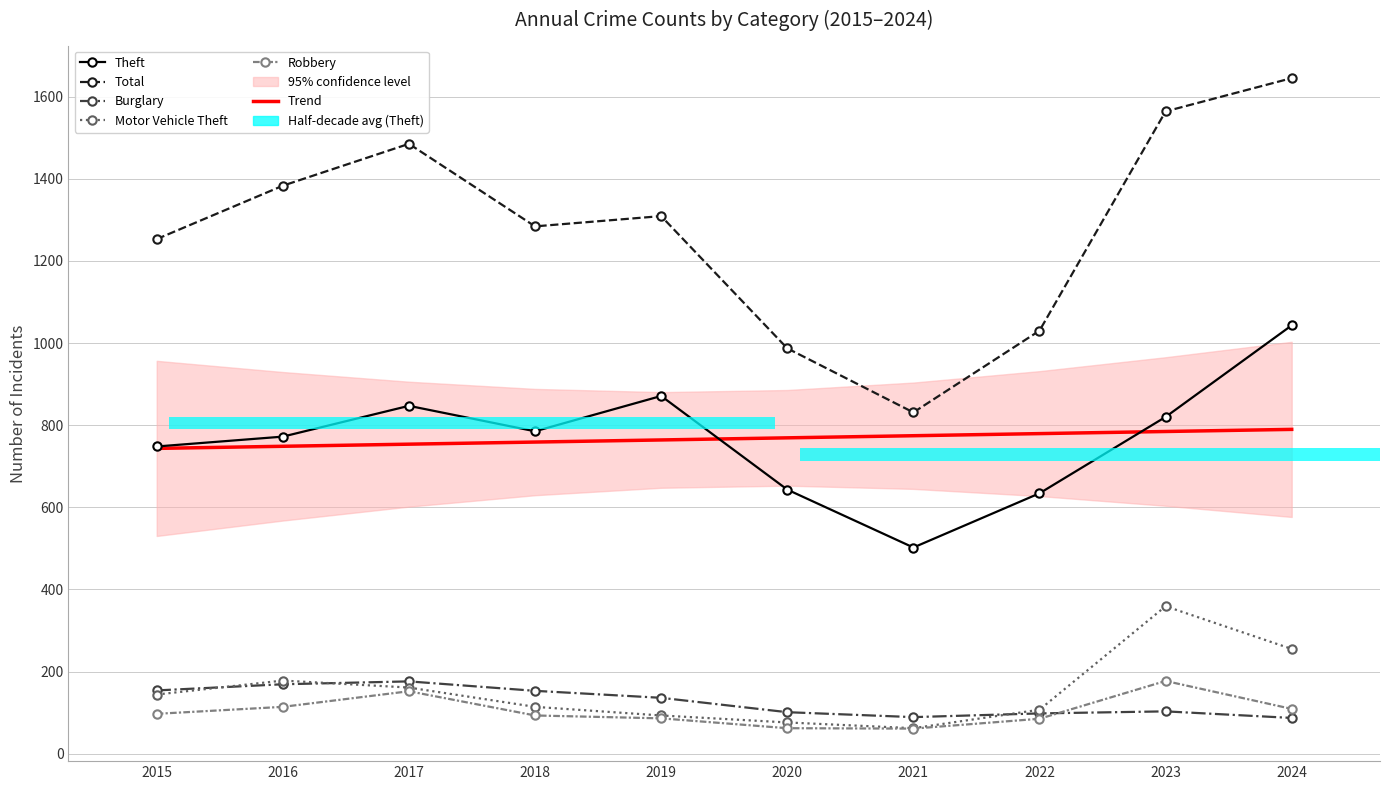

Where does the Robbery series first go above 97?

2016